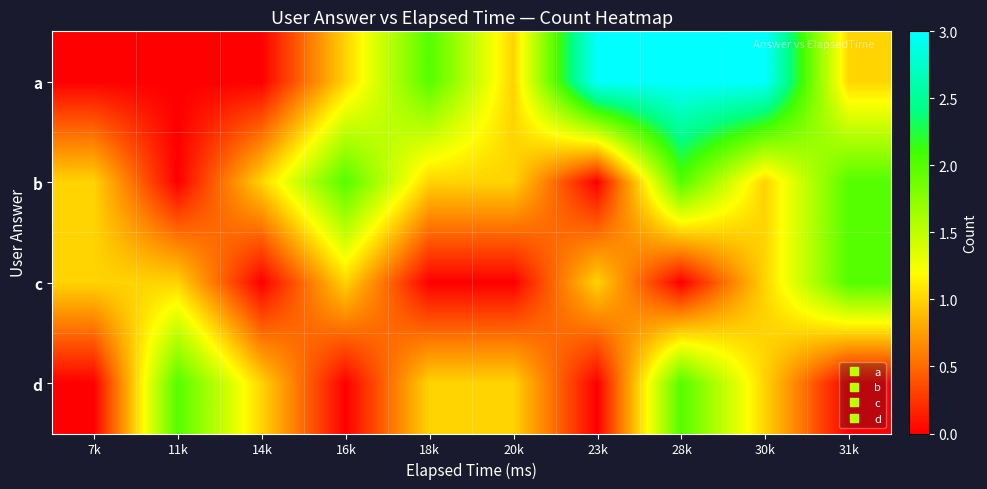

At which category is the sum across all series the highest?

28k